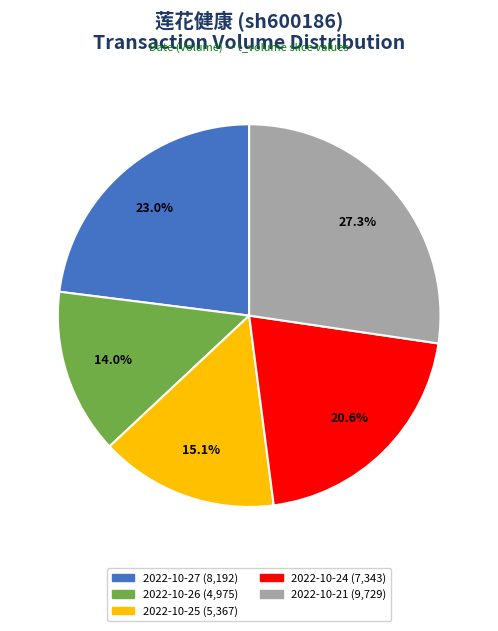

Does any single category account for the majority?

No